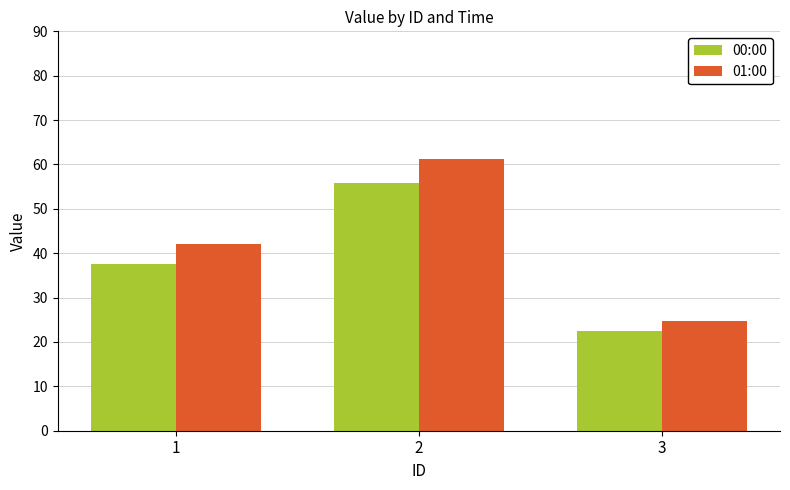

Does the chart contain stacked bars?

No